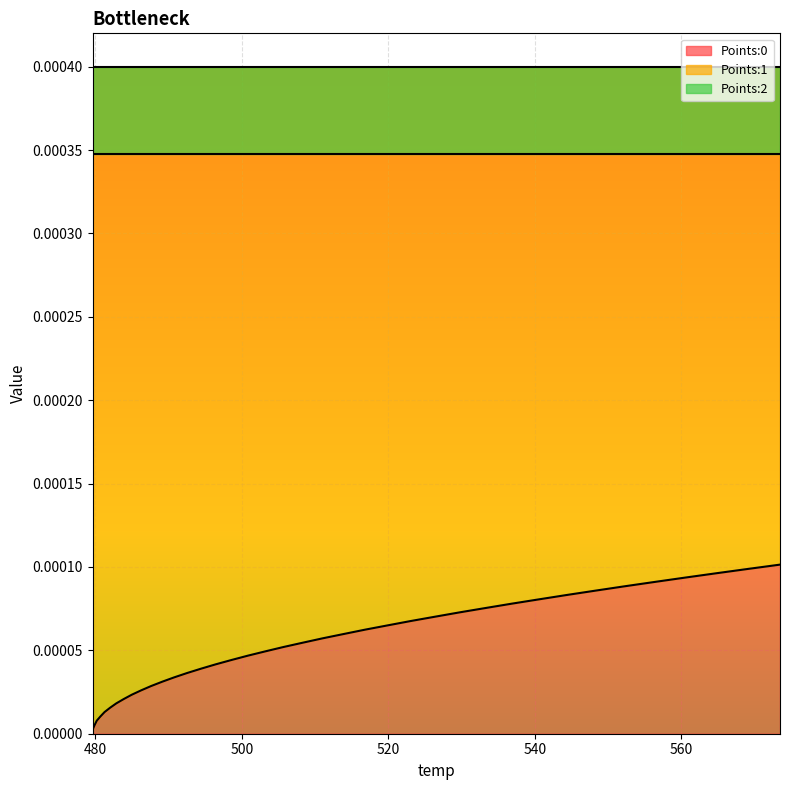

How many lines are shown in the chart?

3